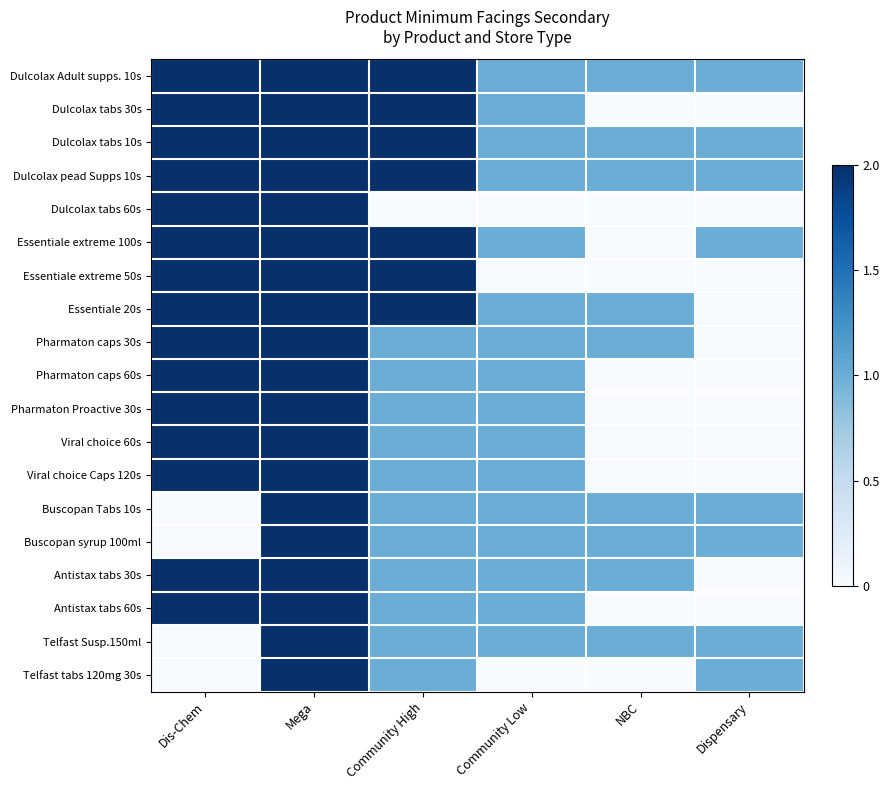

Reading right to left, transcribe all the data shown in this chart.

Dulcolax Adult supps. 10s: Dispensary=1	NBC=1	Community Low=1	Community High=2	Mega=2	Dis-Chem=2
Dulcolax tabs 30s: Dispensary=0	NBC=0	Community Low=1	Community High=2	Mega=2	Dis-Chem=2
Dulcolax tabs 10s: Dispensary=1	NBC=1	Community Low=1	Community High=2	Mega=2	Dis-Chem=2
Dulcolax pead Supps 10s: Dispensary=1	NBC=1	Community Low=1	Community High=2	Mega=2	Dis-Chem=2
Dulcolax tabs 60s: Dispensary=0	NBC=0	Community Low=0	Community High=0	Mega=2	Dis-Chem=2
Essentiale extreme 100s: Dispensary=1	NBC=0	Community Low=1	Community High=2	Mega=2	Dis-Chem=2
Essentiale extreme 50s: Dispensary=0	NBC=0	Community Low=0	Community High=2	Mega=2	Dis-Chem=2
Essentiale 20s: Dispensary=0	NBC=1	Community Low=1	Community High=2	Mega=2	Dis-Chem=2
Pharmaton caps 30s: Dispensary=0	NBC=1	Community Low=1	Community High=1	Mega=2	Dis-Chem=2
Pharmaton caps 60s: Dispensary=0	NBC=0	Community Low=1	Community High=1	Mega=2	Dis-Chem=2
Pharmaton Proactive 30s: Dispensary=0	NBC=0	Community Low=1	Community High=1	Mega=2	Dis-Chem=2
Viral choice 60s: Dispensary=0	NBC=0	Community Low=1	Community High=1	Mega=2	Dis-Chem=2
Viral choice Caps 120s: Dispensary=0	NBC=0	Community Low=1	Community High=1	Mega=2	Dis-Chem=2
Buscopan Tabs 10s: Dispensary=1	NBC=1	Community Low=1	Community High=1	Mega=2	Dis-Chem=0
Buscopan syrup 100ml: Dispensary=1	NBC=1	Community Low=1	Community High=1	Mega=2	Dis-Chem=0
Antistax tabs 30s: Dispensary=0	NBC=1	Community Low=1	Community High=1	Mega=2	Dis-Chem=2
Antistax tabs 60s: Dispensary=0	NBC=0	Community Low=1	Community High=1	Mega=2	Dis-Chem=2
Telfast Susp.150ml: Dispensary=1	NBC=1	Community Low=1	Community High=1	Mega=2	Dis-Chem=0
Telfast tabs 120mg 30s: Dispensary=1	NBC=0	Community Low=0	Community High=1	Mega=2	Dis-Chem=0